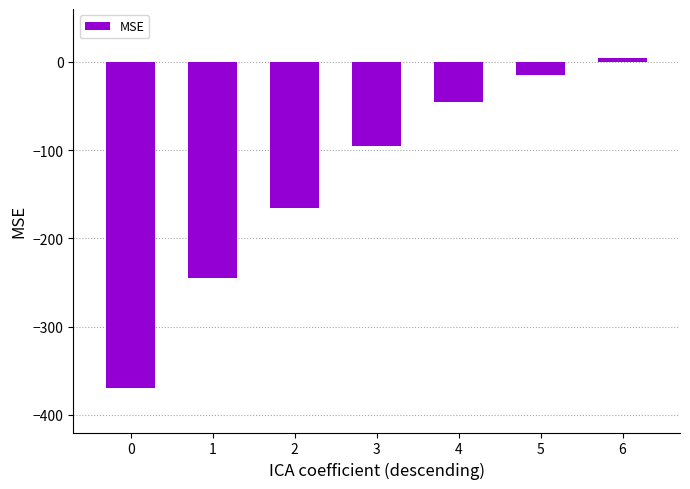

Which category has the highest value across all series?

6